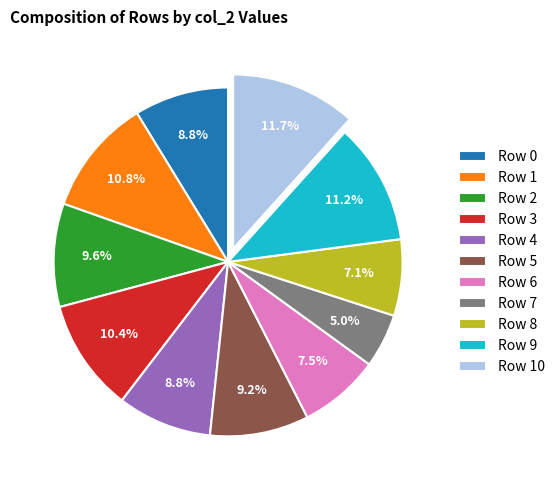

What portion of the pie excludes Row 2?

90.4%